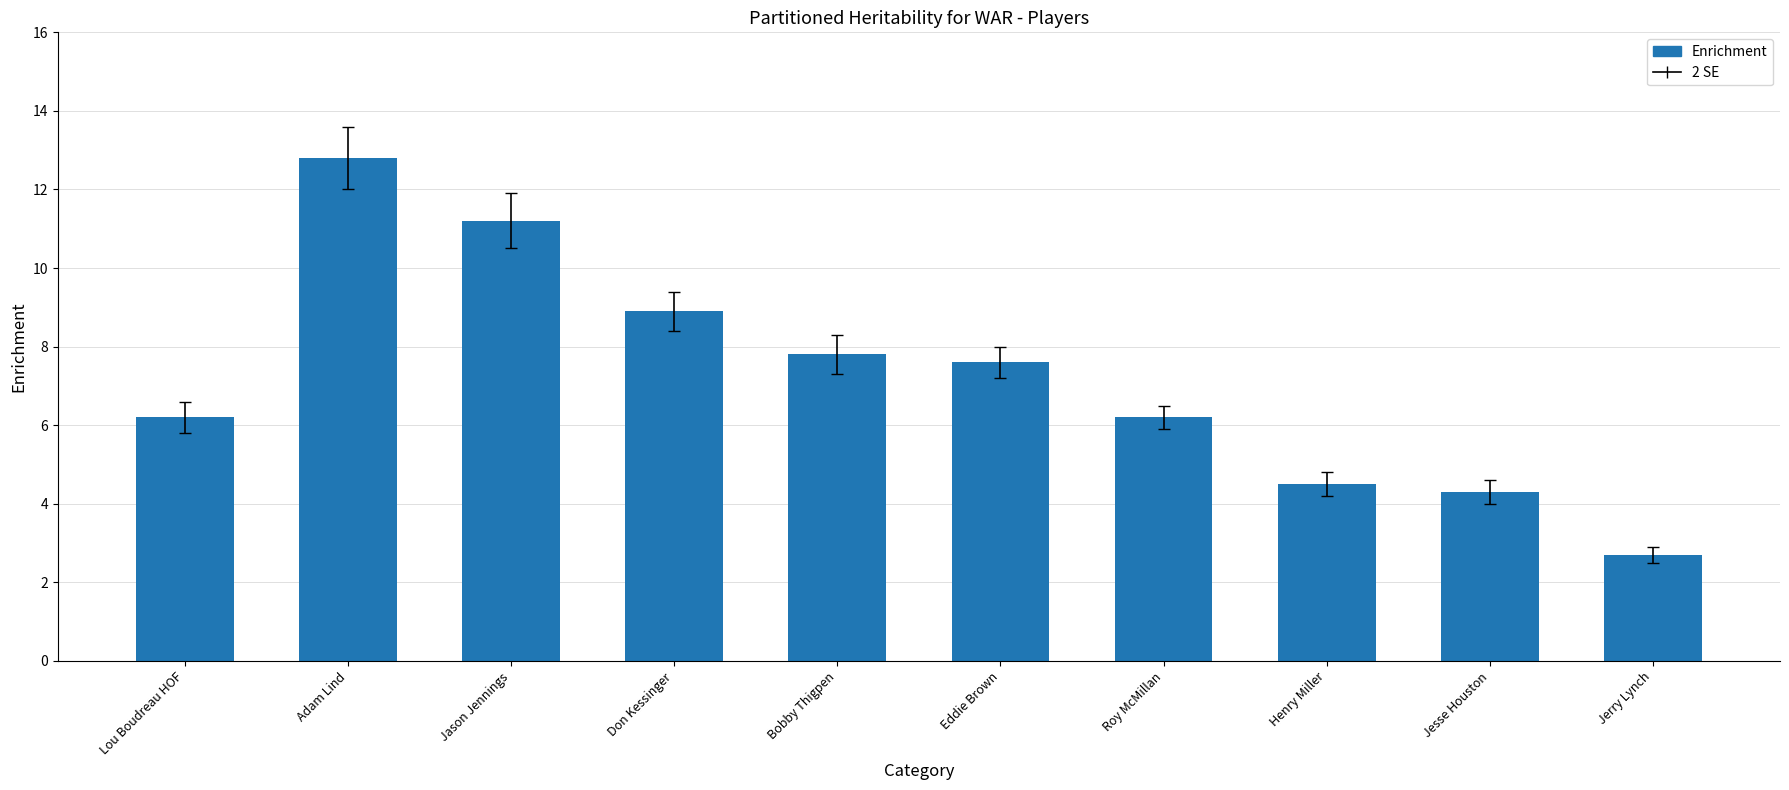

What position from the left is Jerry Lynch?

10